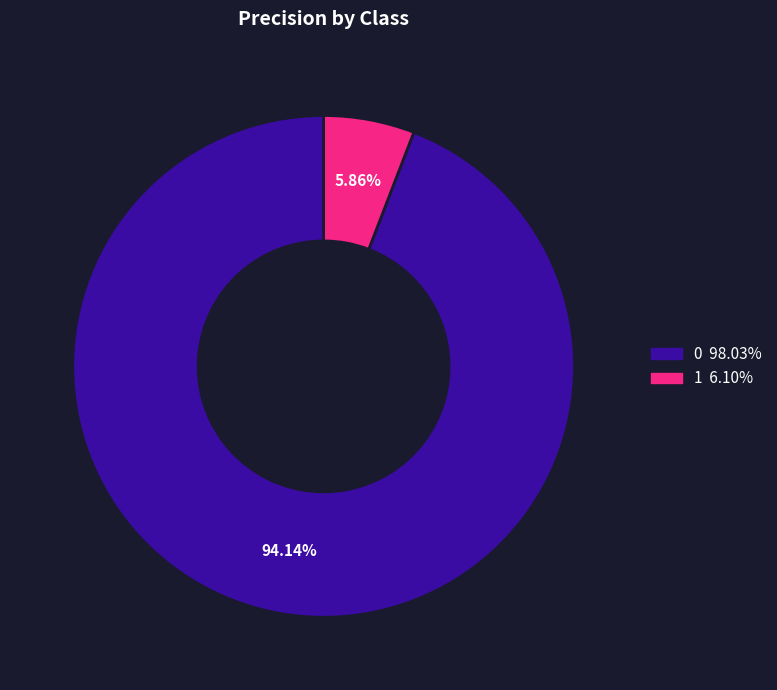

To the nearest percent, what portion does 0 represent?

94%